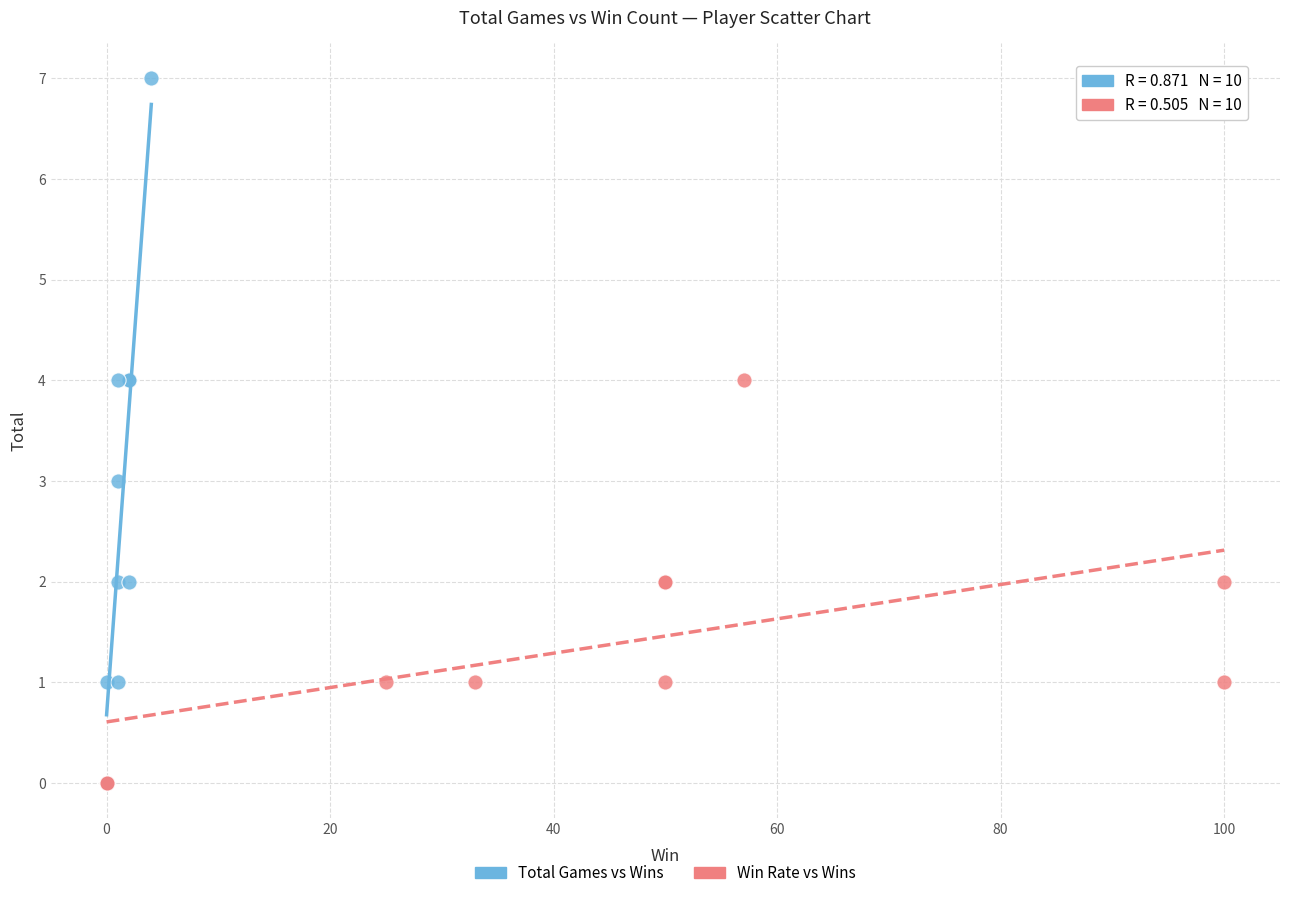

Which series has the widest spread of Y values?

Total Games vs Wins